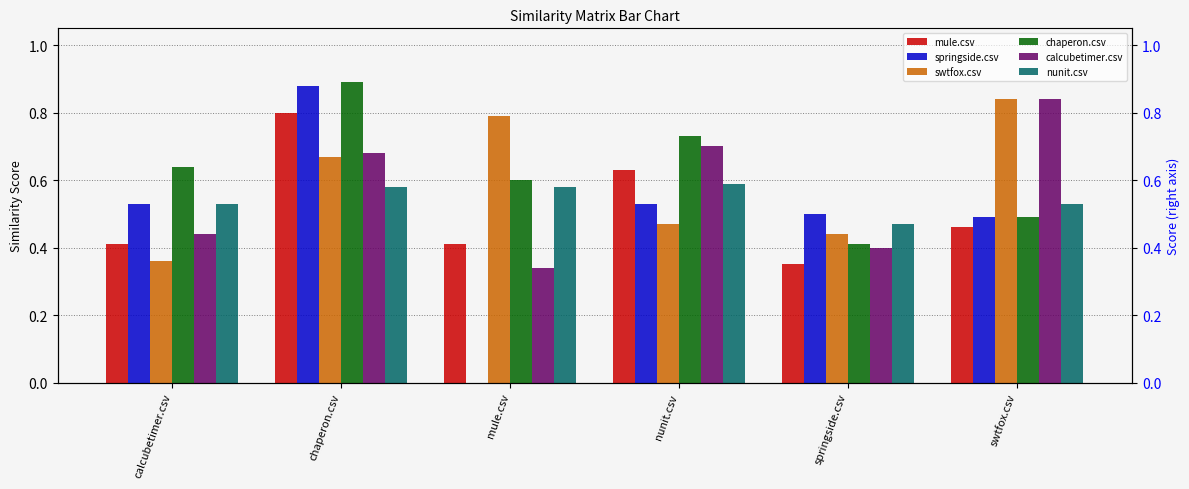

Reading left to right, list all the values displayed in this chart.

mule.csv: 0.4	0.8	0.4	0.6	0.3	0.5
springside.csv: 0.5	0.9	0.0	0.5	0.5	0.5
swtfox.csv: 0.4	0.7	0.8	0.5	0.4	0.8
chaperon.csv: 0.6	0.9	0.6	0.7	0.4	0.5
calcubetimer.csv: 0.4	0.7	0.3	0.7	0.4	0.8
nunit.csv: 0.5	0.6	0.6	0.6	0.5	0.5